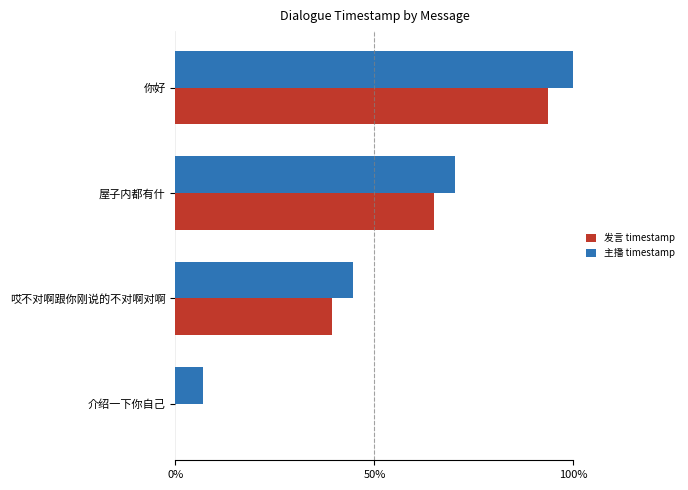

At which label is 主播 timestamp closest to 53?

哎不对啊跟你刚说的不对啊对啊